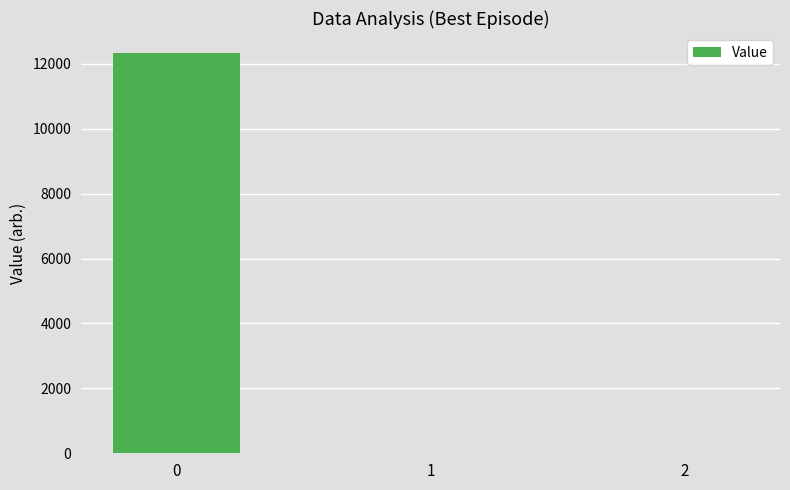

What is the maximum value shown in the chart?

12329.4